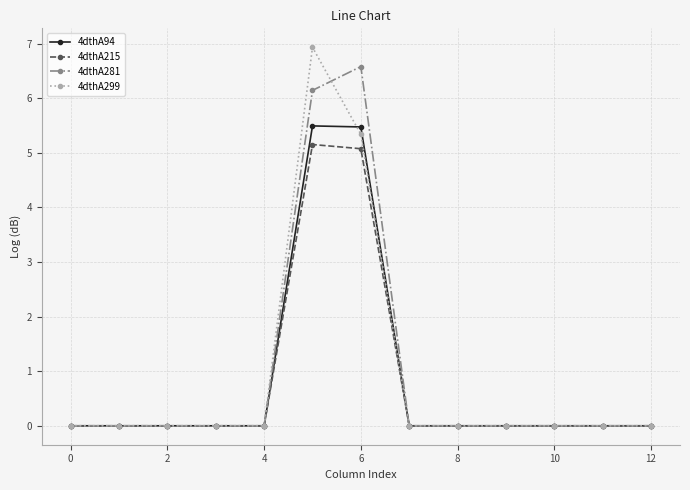

Which series has the widest spread of values?

4dthA299